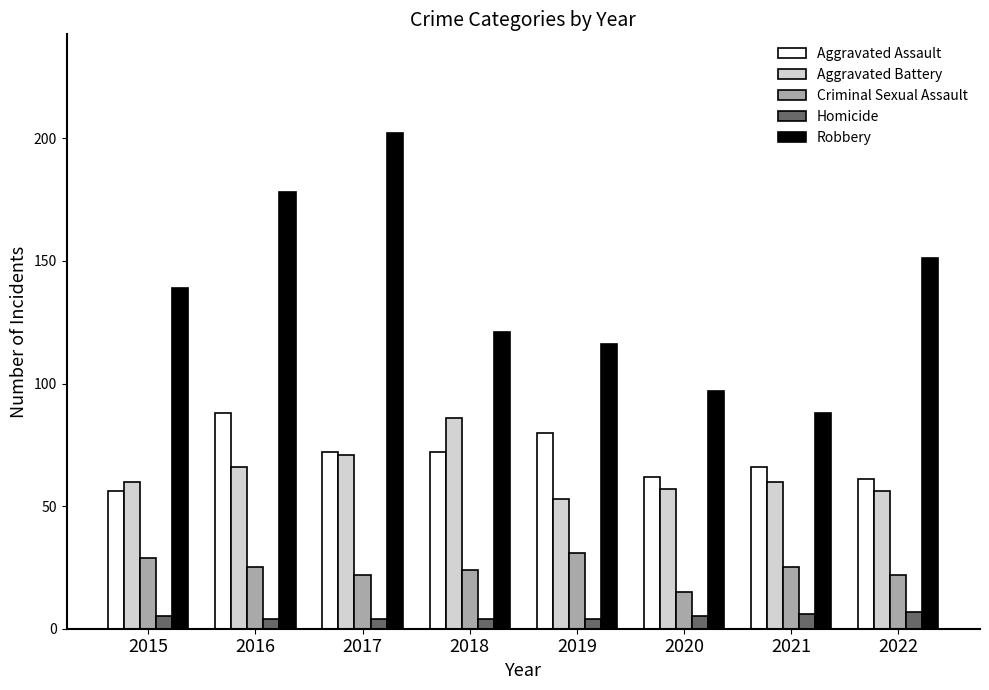

True or false: Homicide has a value of 6 at 2021.

True